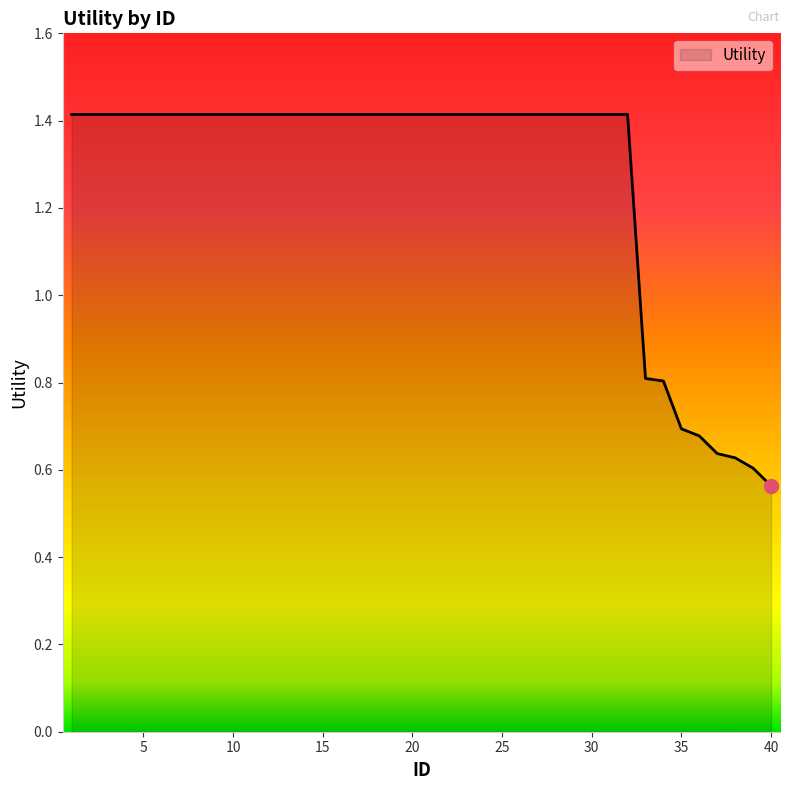

What is the difference between the maximum and second lowest values?

0.8